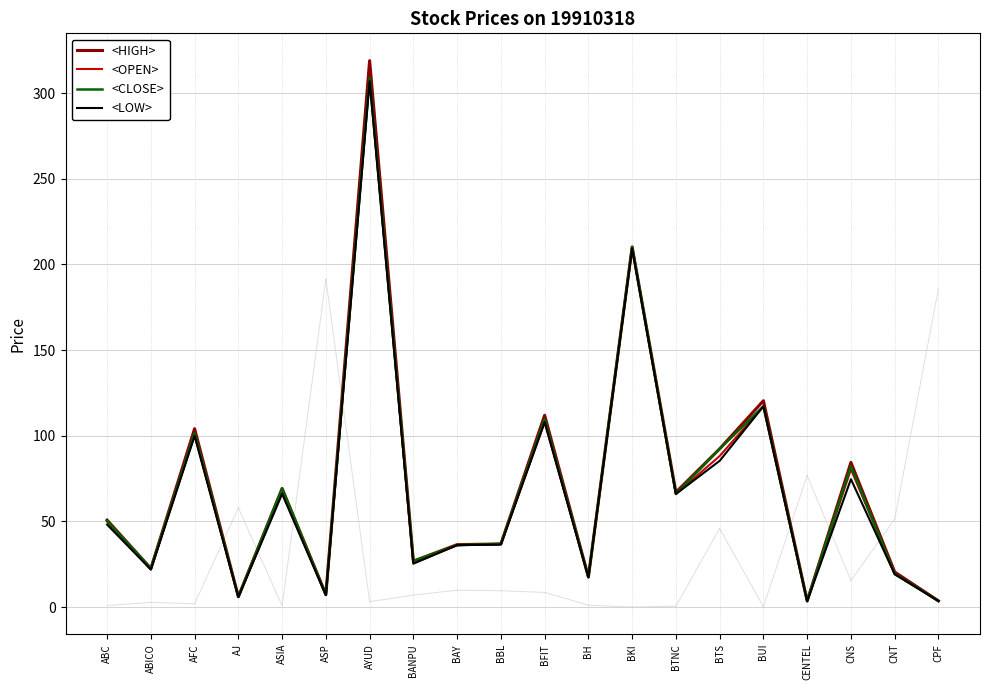

At how many categories does at least one series exceed 150?

2